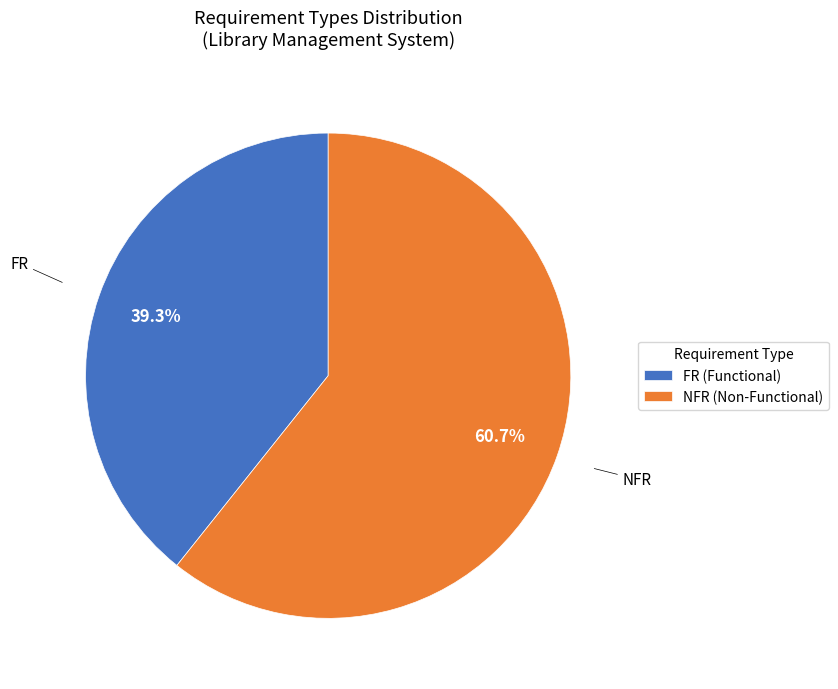

What percentage do NFR and FR together represent?

100.0%